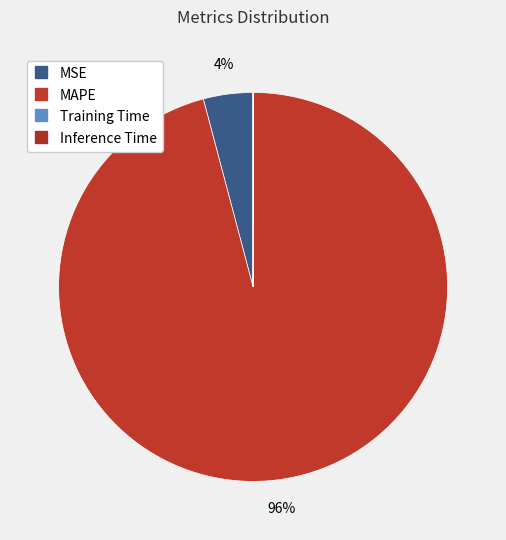

Is Training Time the majority of the pie?

No